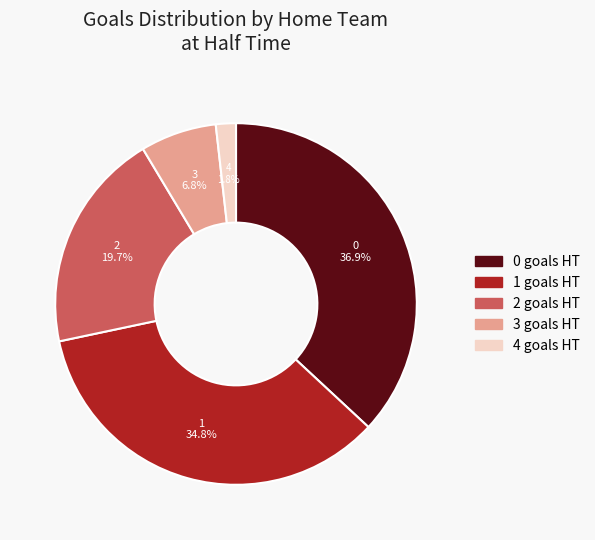

How much of the chart is everything except 2?

80.3%